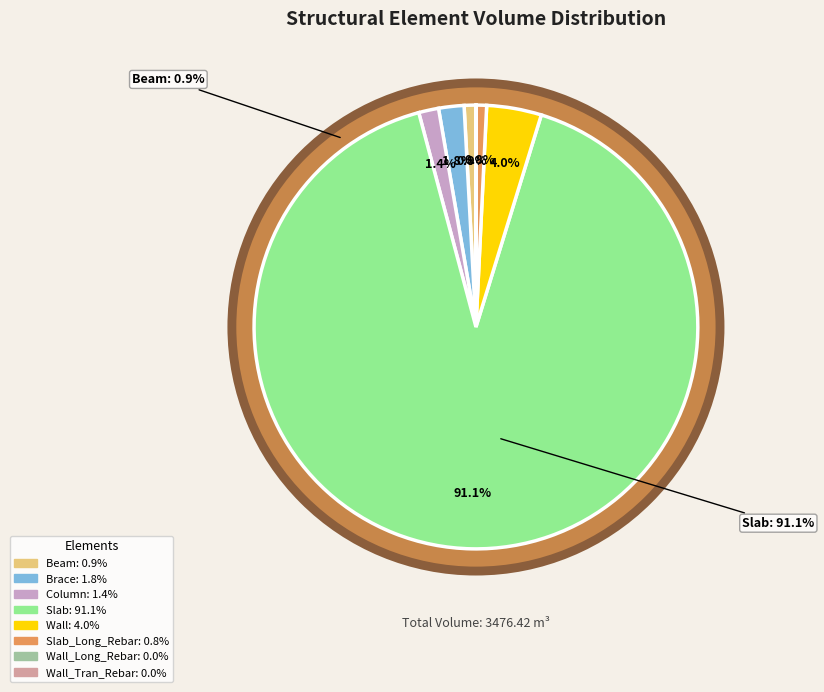

What is the change in value from Beam to Wall?

+108.9